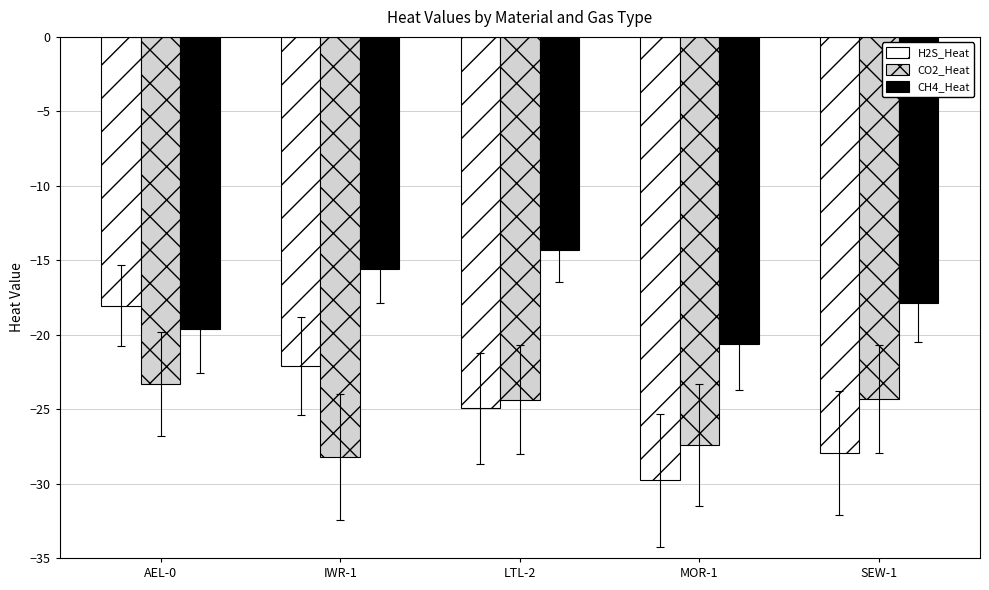

Which series has the largest total across all categories?

CH4_Heat